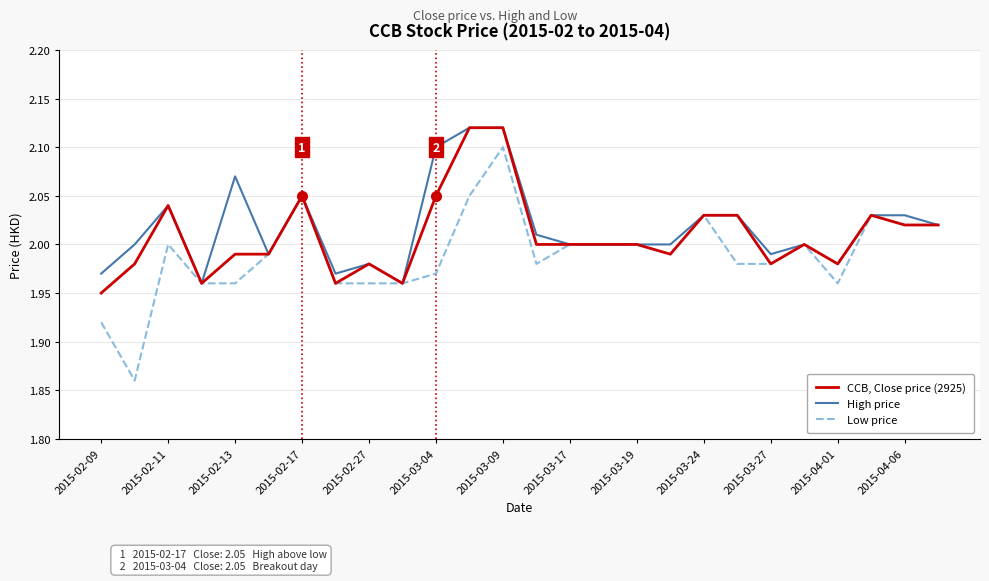

List the series in order of their overall mean, lowest first.

Low price, CCB, Close price (2925), High price